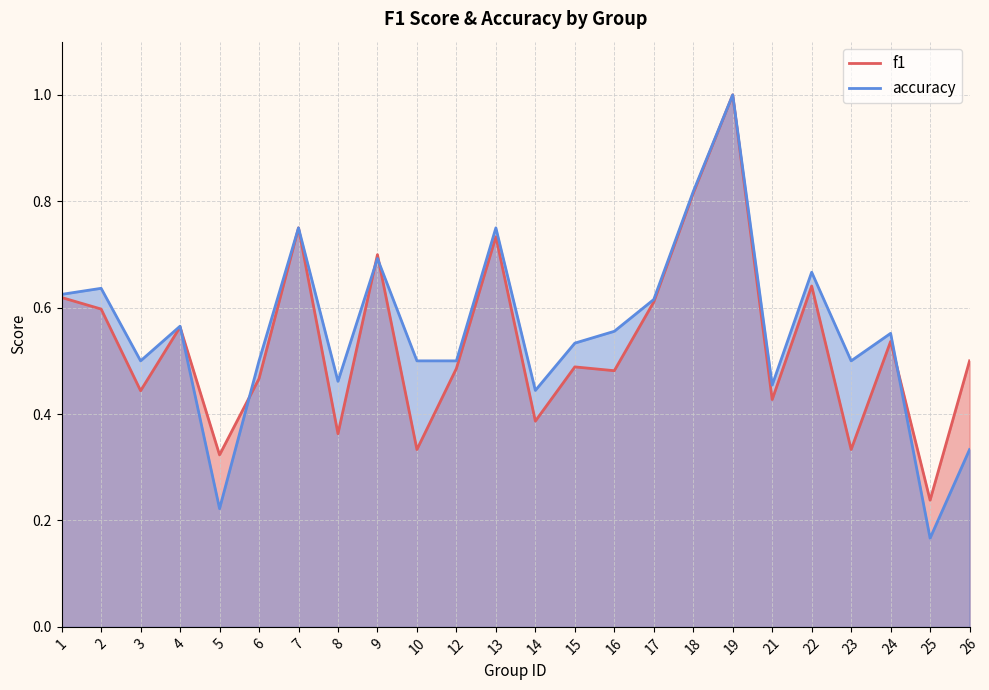

How many f1 values are between 0 and 1?

24